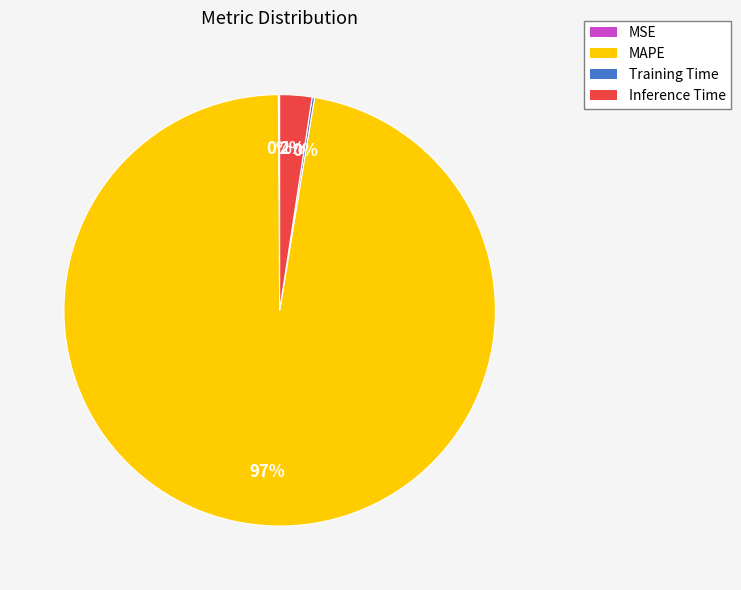

What percentage is the Inference Time slice, to the nearest percent?

2%